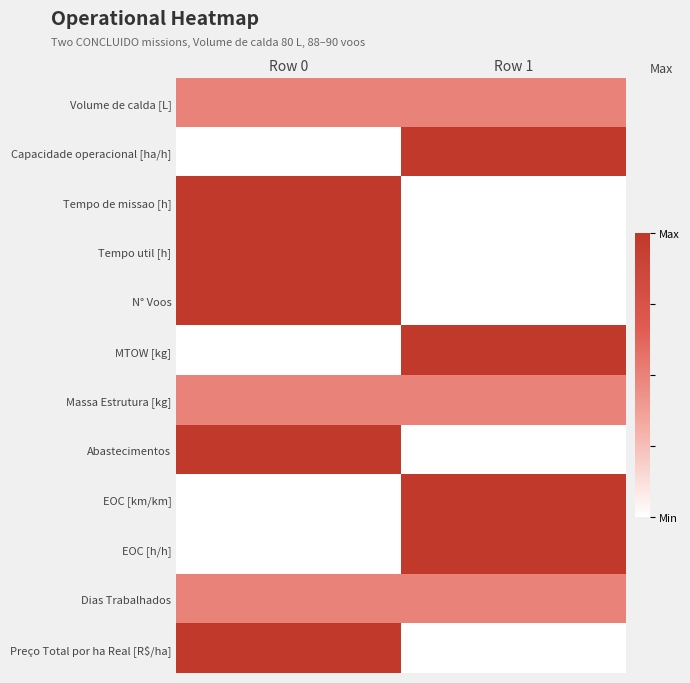

Reading left to right, what are all the values shown in this chart?

Volume de calda [L]: Row 0=0.5	Row 1=0.5
Capacidade operacional [ha/h]: Row 0=0.0	Row 1=1.0
Tempo de missao [h]: Row 0=1.0	Row 1=0.0
Tempo util [h]: Row 0=1.0	Row 1=0.0
N° Voos: Row 0=1.0	Row 1=0.0
MTOW [kg]: Row 0=0.0	Row 1=1.0
Massa Estrutura [kg]: Row 0=0.5	Row 1=0.5
Abastecimentos: Row 0=1.0	Row 1=0.0
EOC [km/km]: Row 0=0.0	Row 1=1.0
EOC [h/h]: Row 0=0.0	Row 1=1.0
Dias Trabalhados: Row 0=0.5	Row 1=0.5
Preço Total por ha Real [R$/ha]: Row 0=1.0	Row 1=0.0